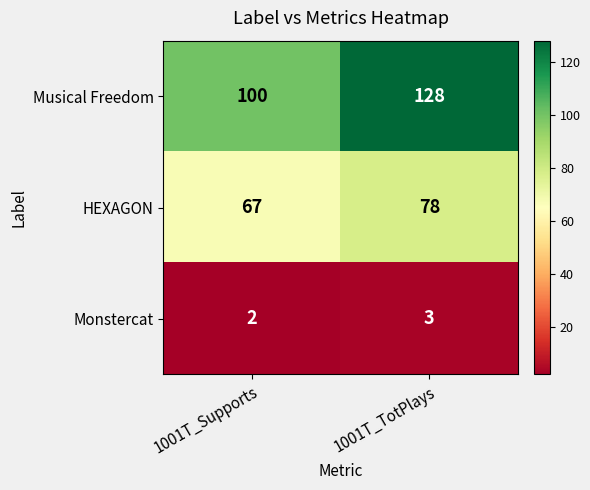

At which category is the sum across all series the highest?

1001T_TotPlays